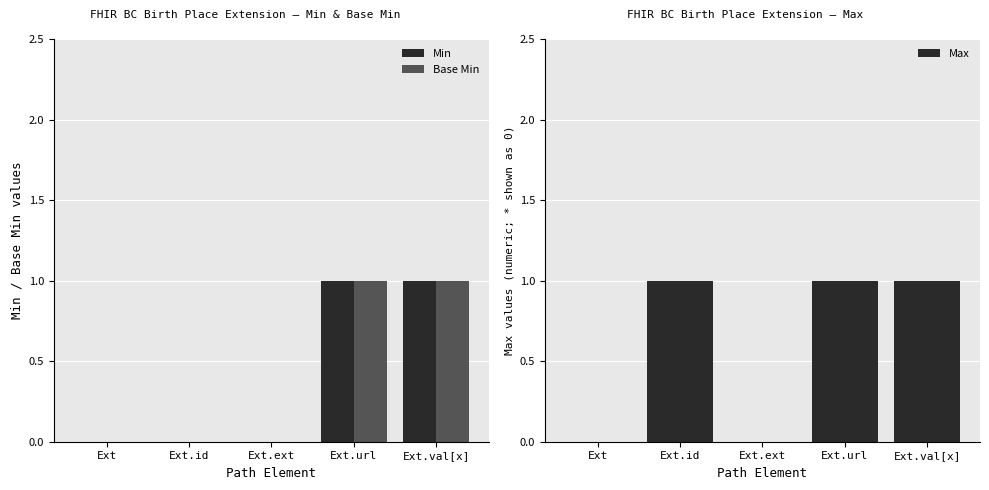

How many Base Min values are between 0 and 1?

5